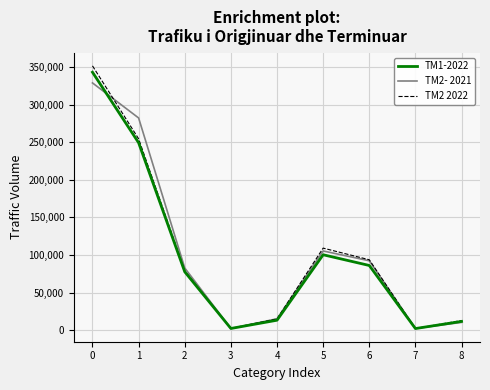

Which series has the widest spread of values?

TM2 2022